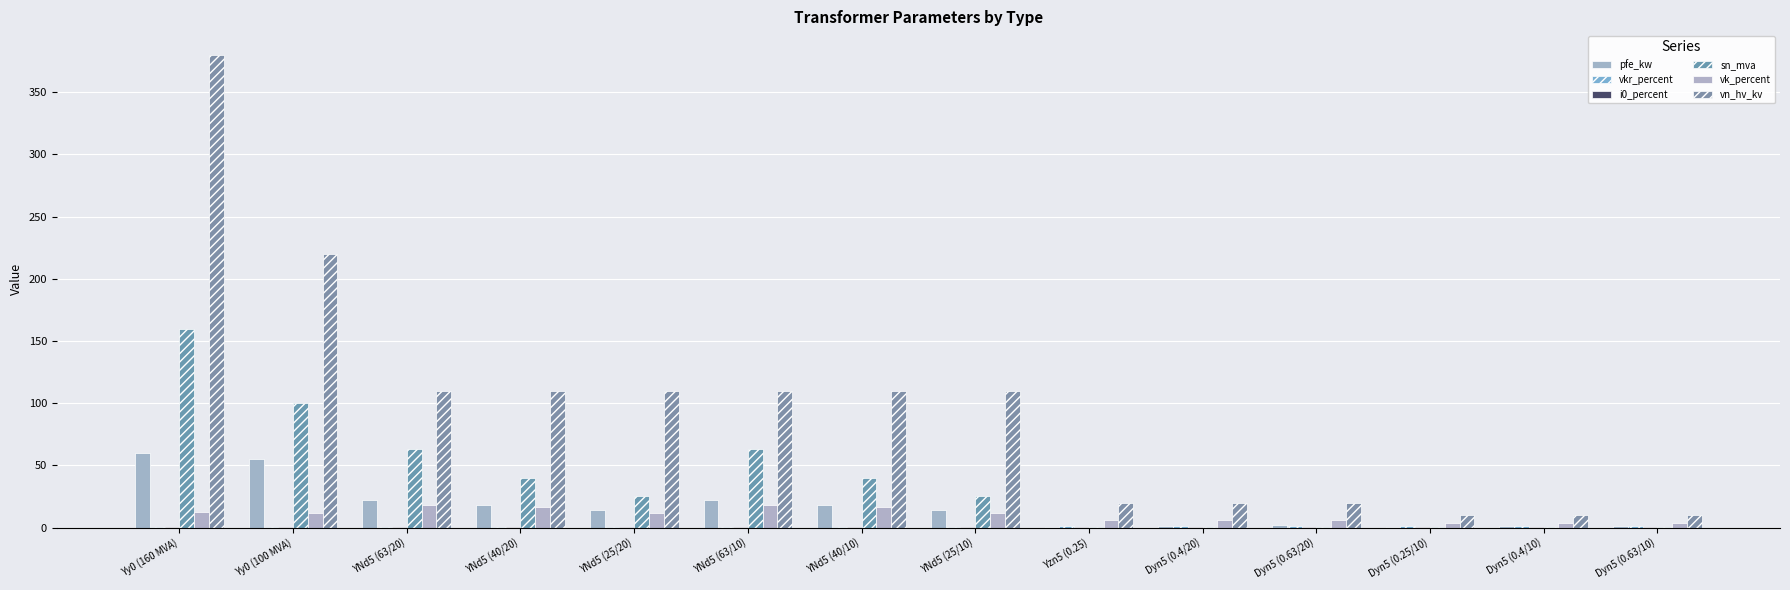

What is the total value across all series at Dyn5 (0.63/10)?

17.1